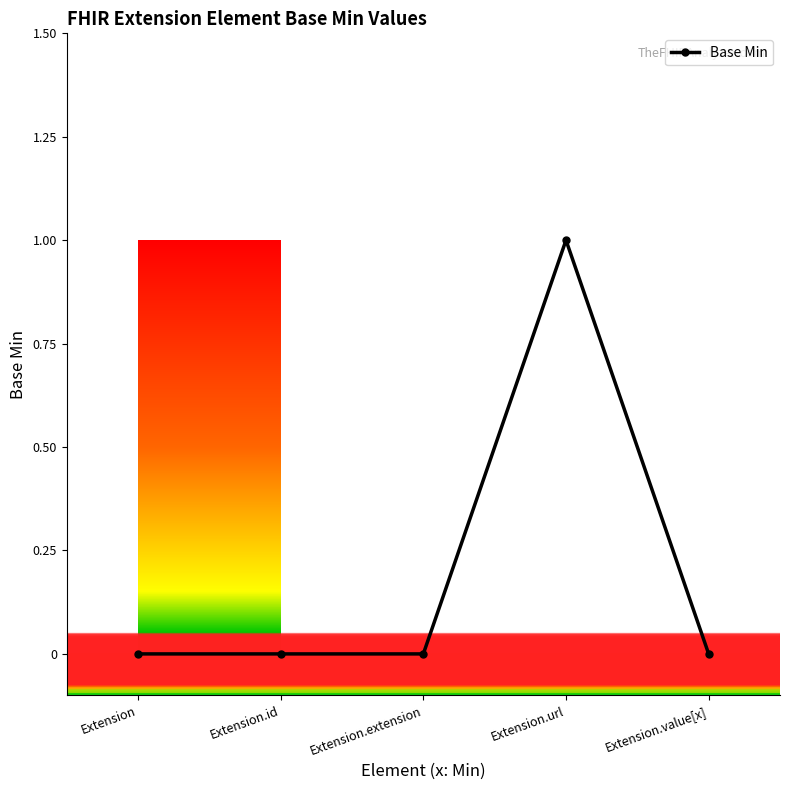

True or false: the data has more than 0 interior local peaks.

True